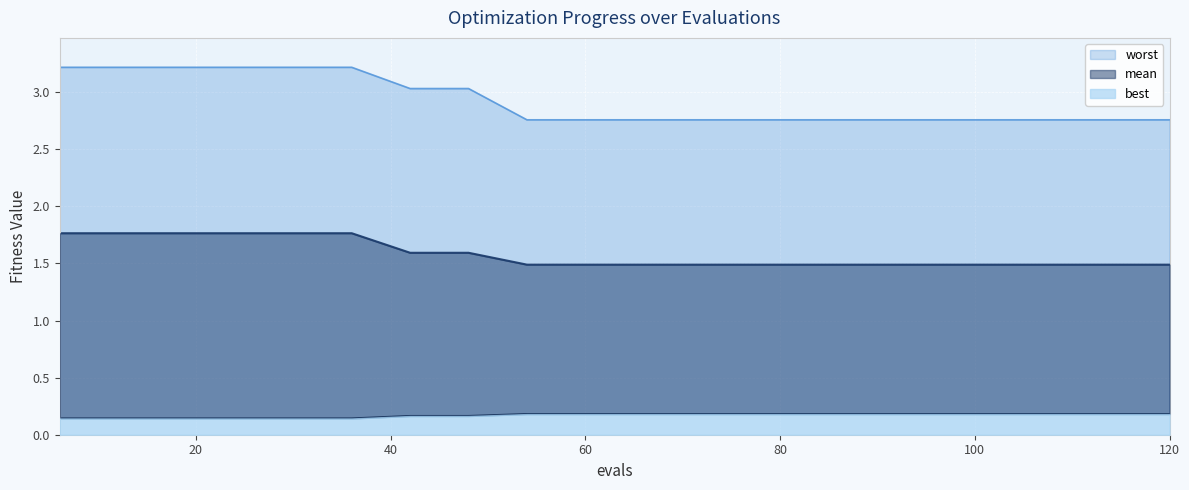

Between 18 and 36, which series saw the biggest shift?

mean